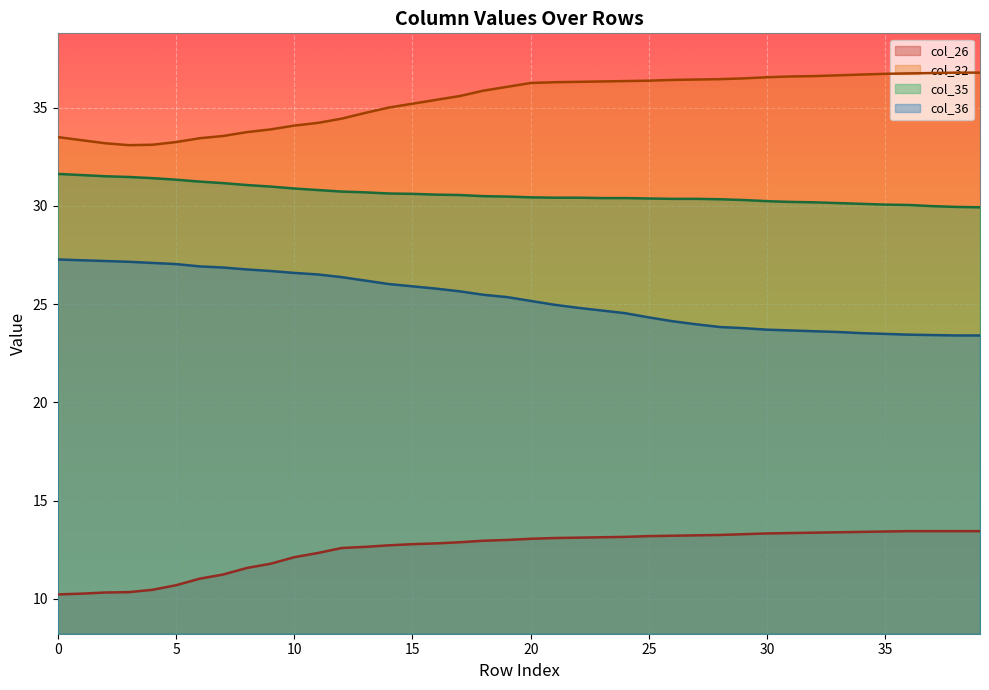

Which has a higher value, 0 or 39?

39